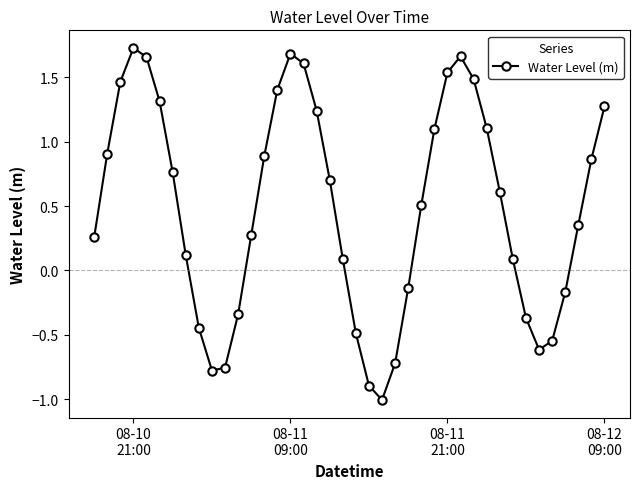

What is the sum of all values?

19.4